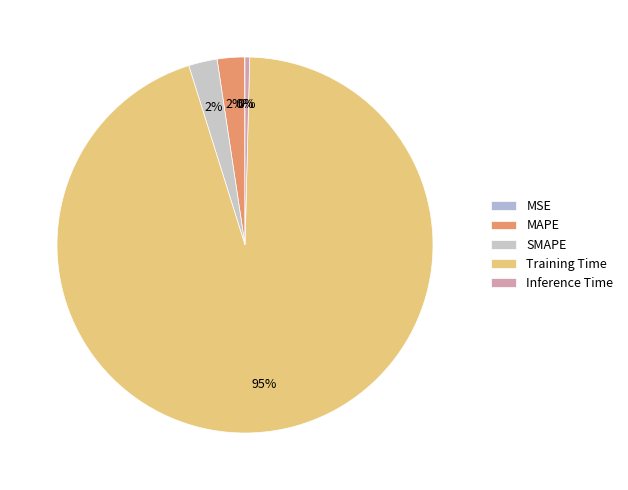

Count the number of slices in the pie.

5